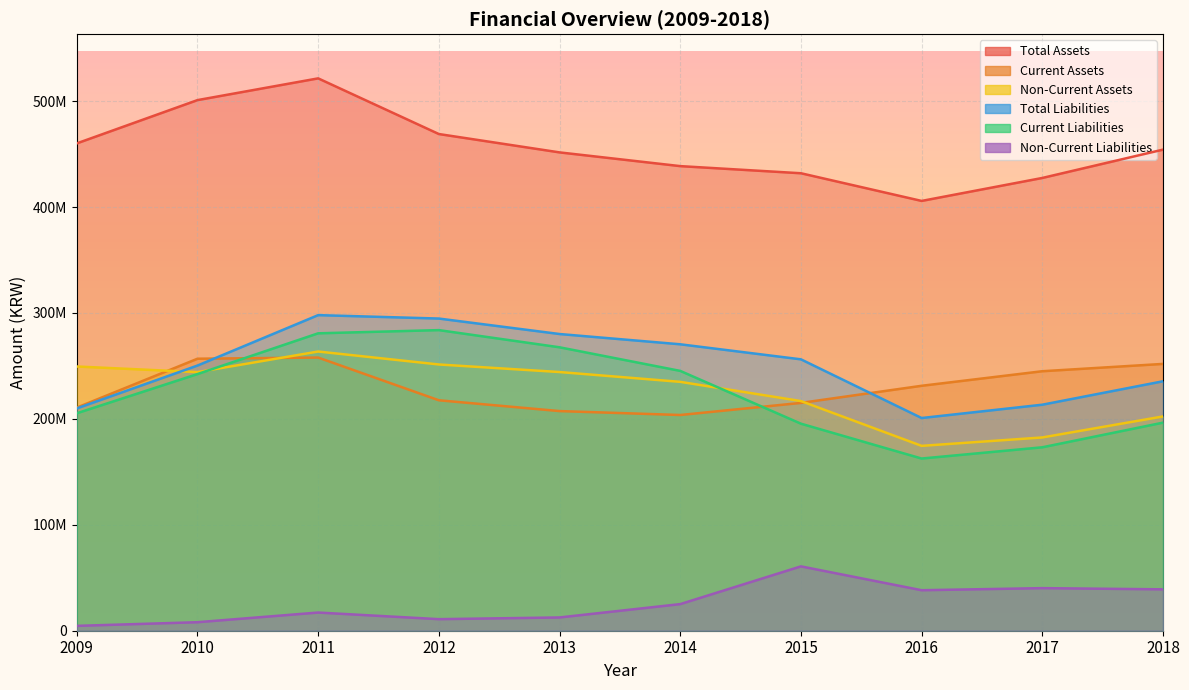

Count the number of data series in this chart.

6